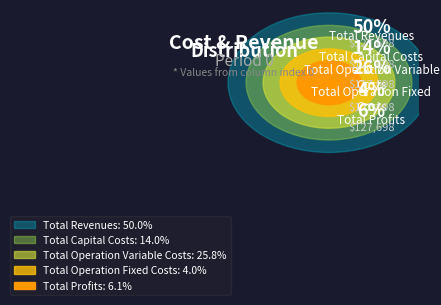

To the nearest percent, what portion does Total Revenues represent?

50%